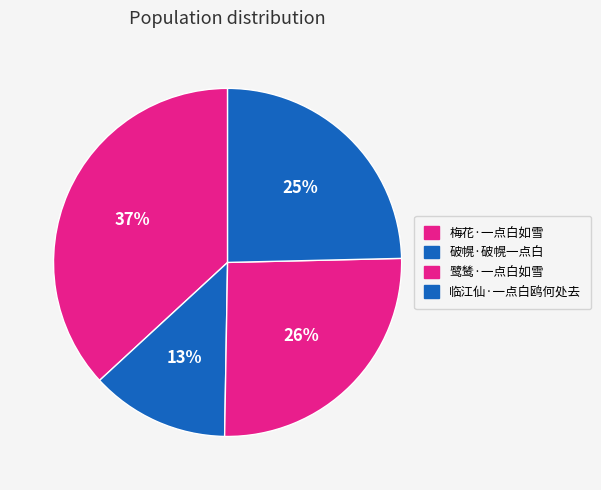

True or false: 临江仙·一点白鸥何处去 accounts for 15% of the total.

False